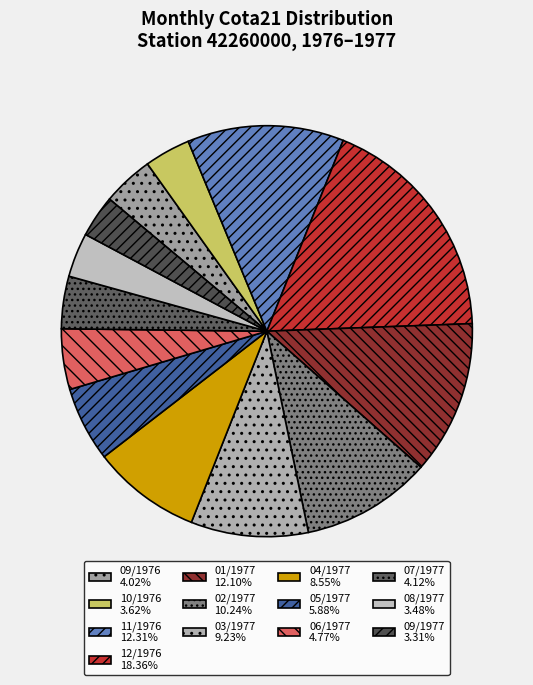

What is the ratio of the value at 07/1977 to the value at 06/1977?

0.9